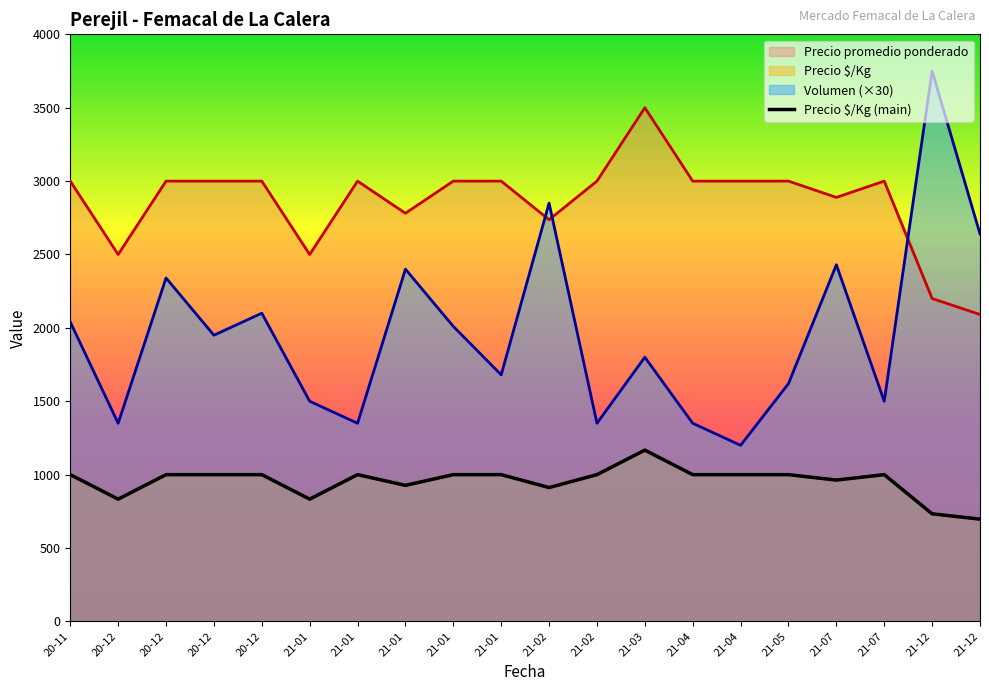

What is the lowest value of the Volumen series?

1200